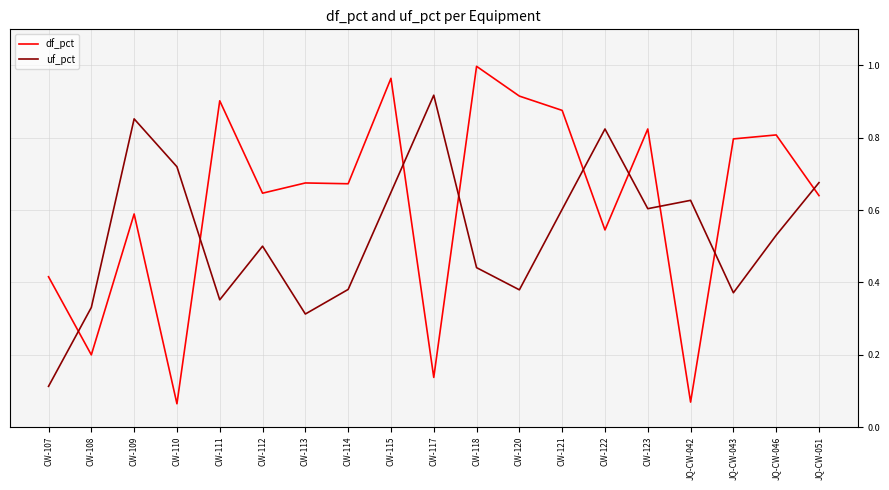

Is the value of uf_pct at CW-111 greater than the value of df_pct at JQ-CW-042?

Yes